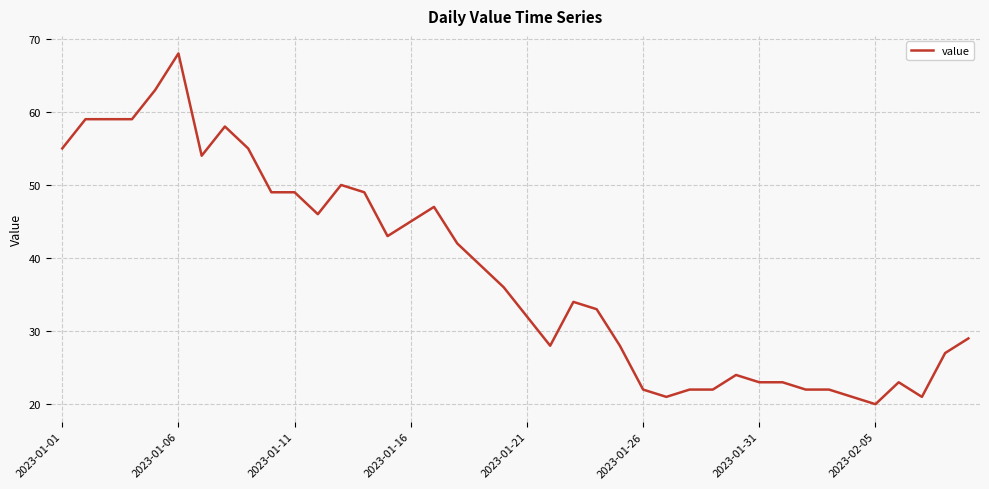

What is the minimum value shown in the chart?

20